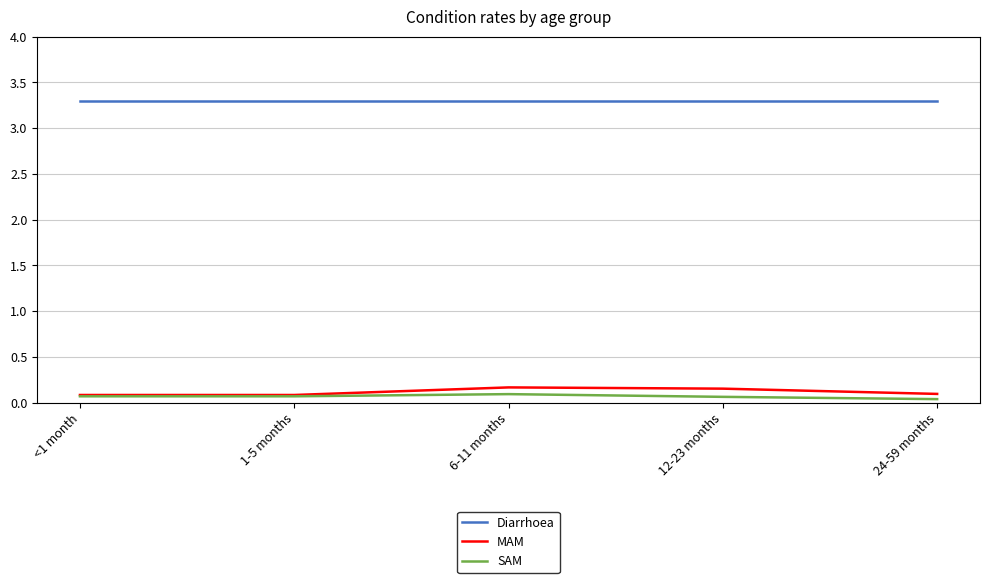

The value of SAM at 6-11 months is 0.1. True or false?

True